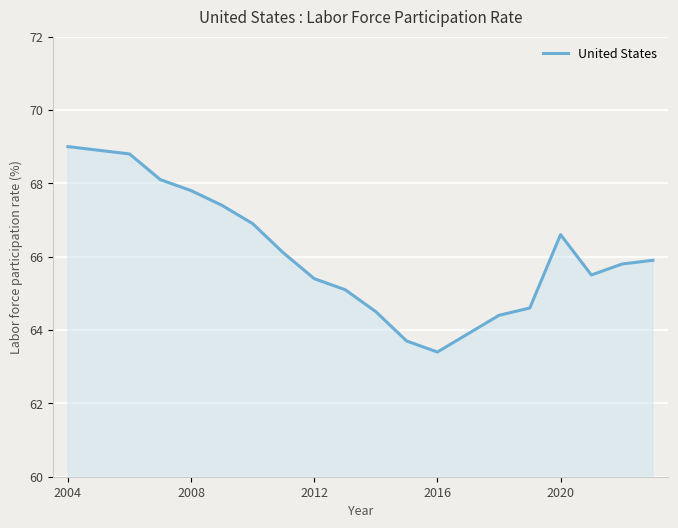

What is the minimum value shown in the chart?

63.4